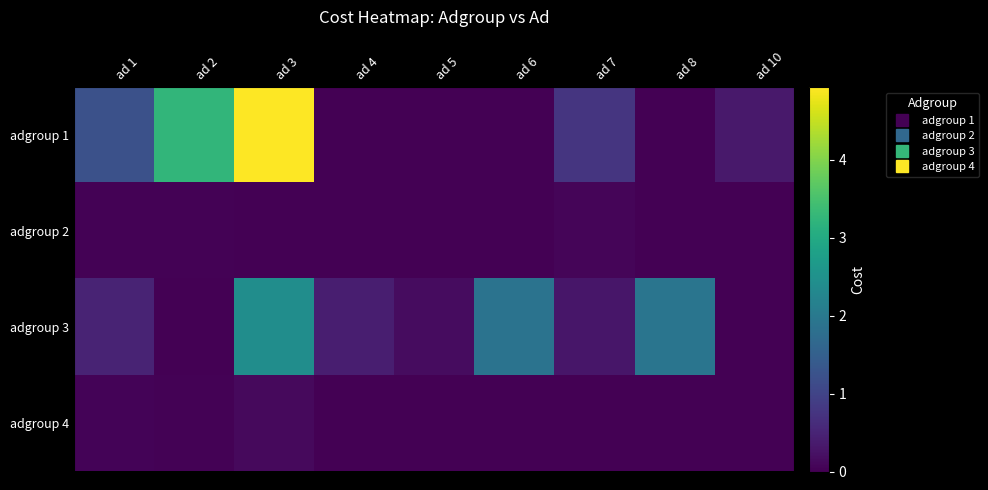

At how many categories does at least one series exceed 1?

5